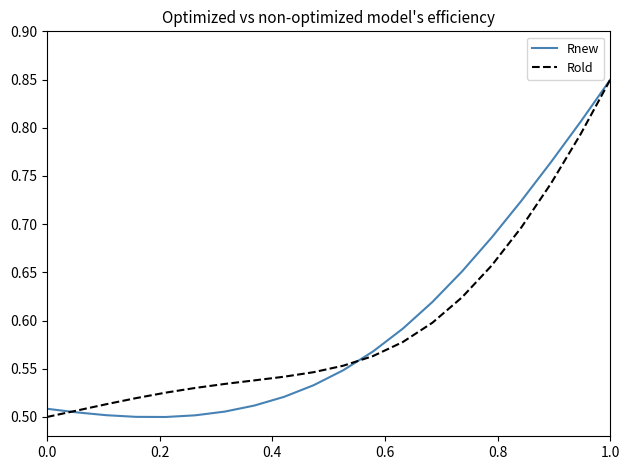

At which label does Rnew reach its peak?

1.0